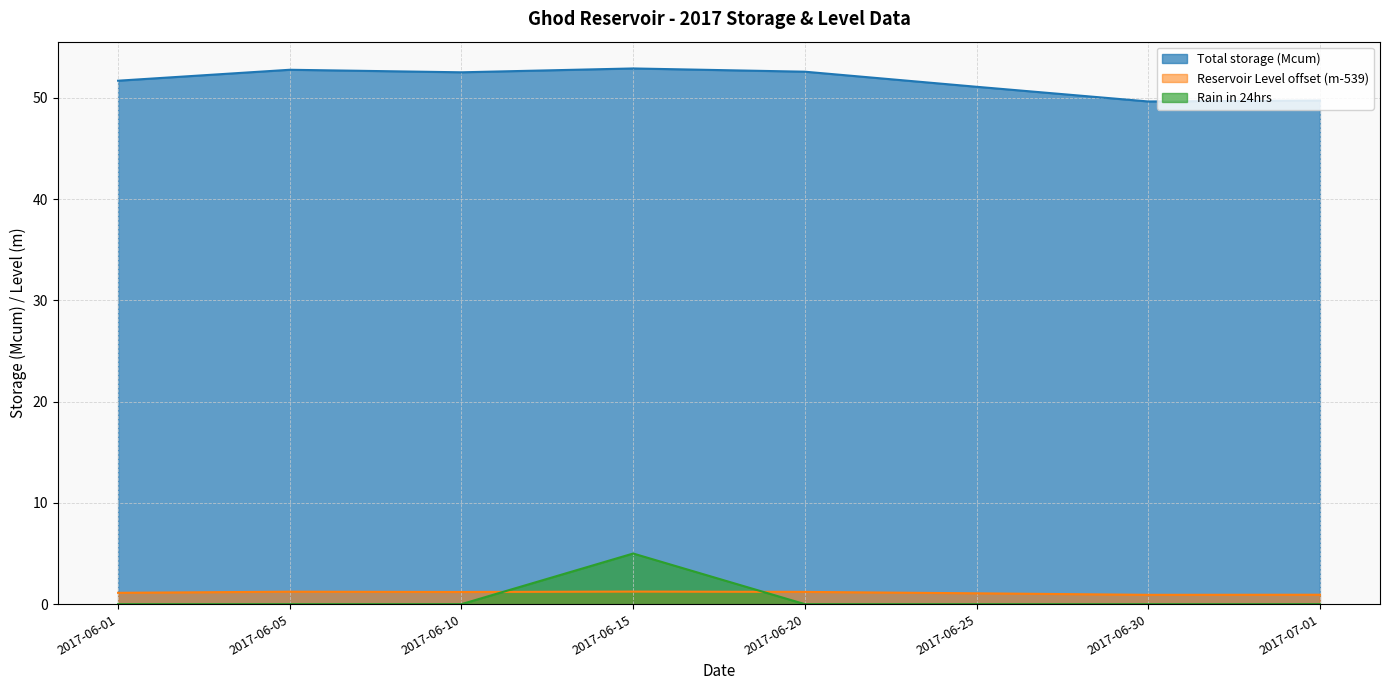

What position from the right is 2017-07-01?

1